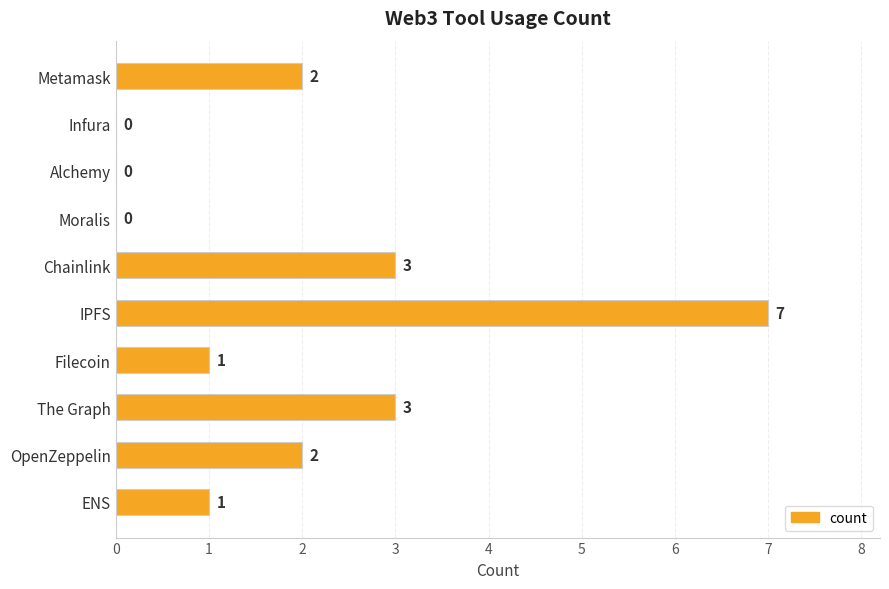

Reading top to bottom, list all the values displayed in this chart.

Metamask=2	Infura=0	Alchemy=0	Moralis=0	Chainlink=3	IPFS=7	Filecoin=1	The Graph=3	OpenZeppelin=2	ENS=1